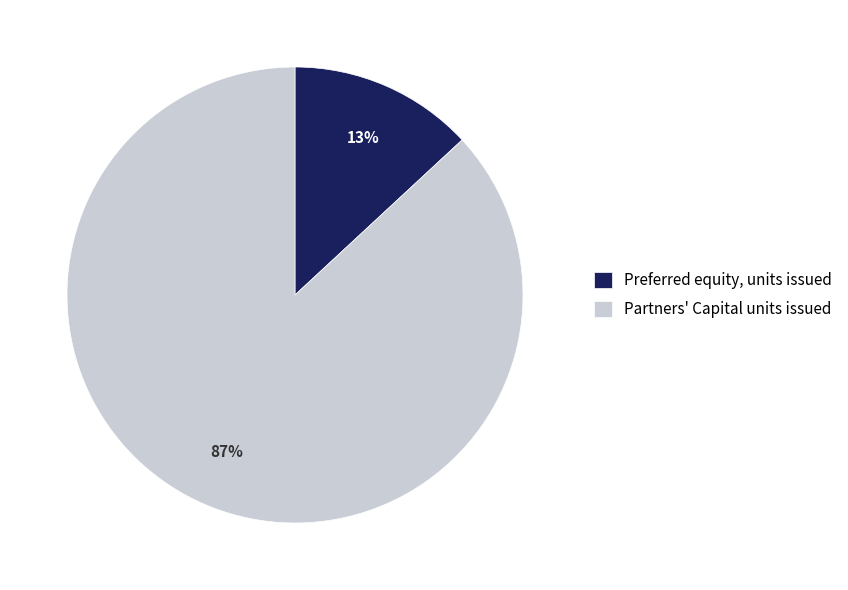

What percentage is the Preferred equity, units issued slice, to the nearest percent?

13%